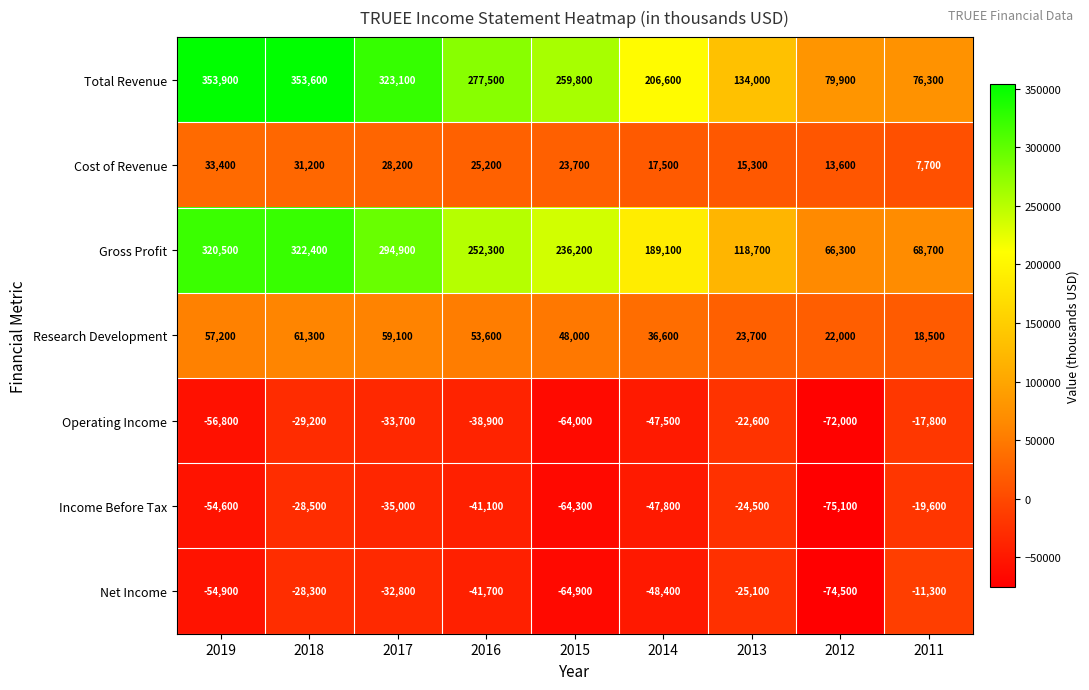

The Total Revenue series shows 535793 at 2017. True or false?

False